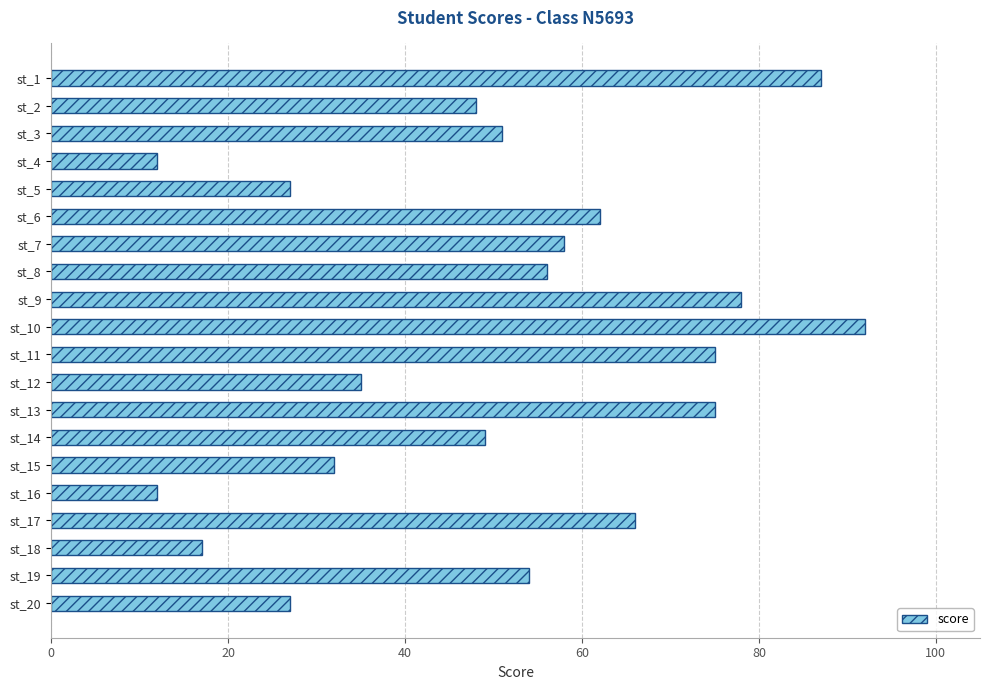

At which label is the value closest to 52?

st_3